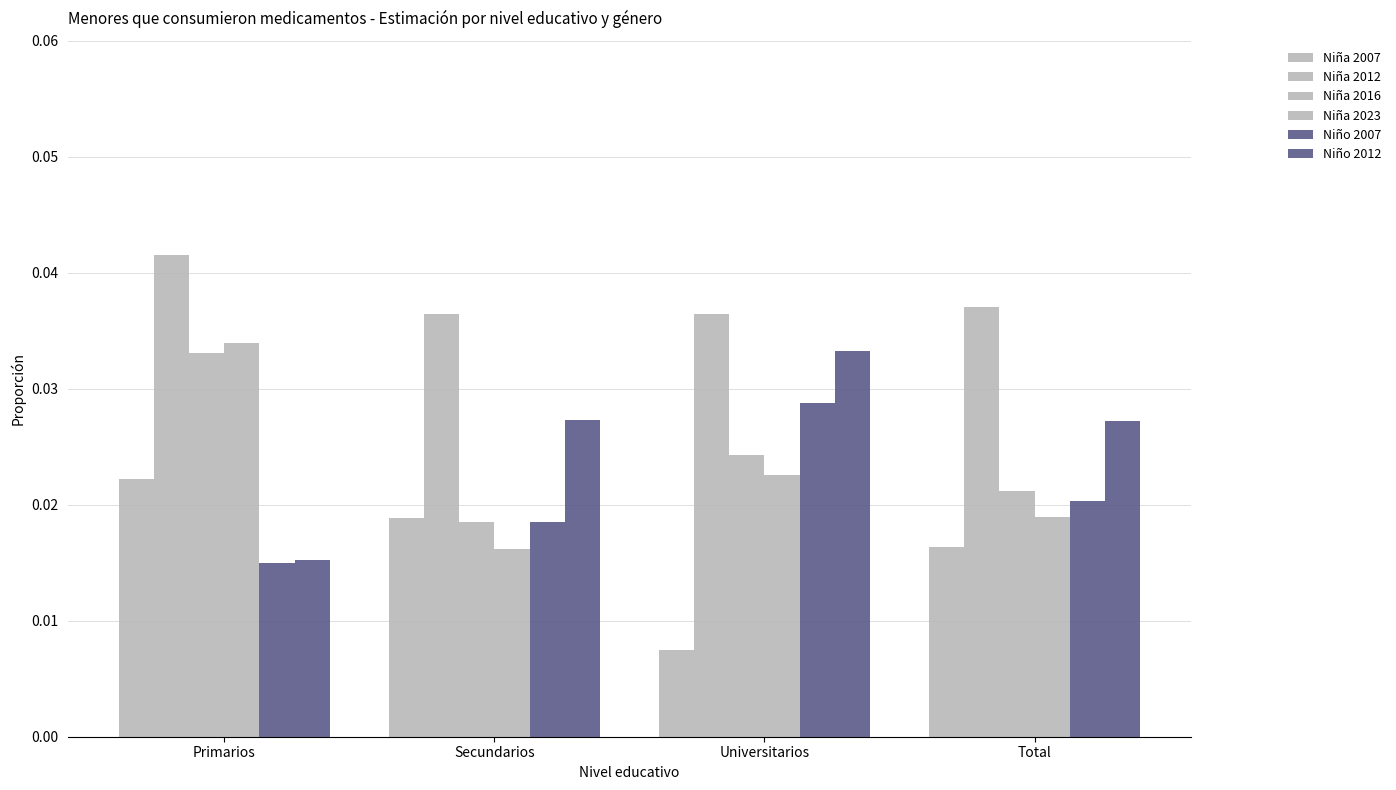

Are the bars horizontal?

No